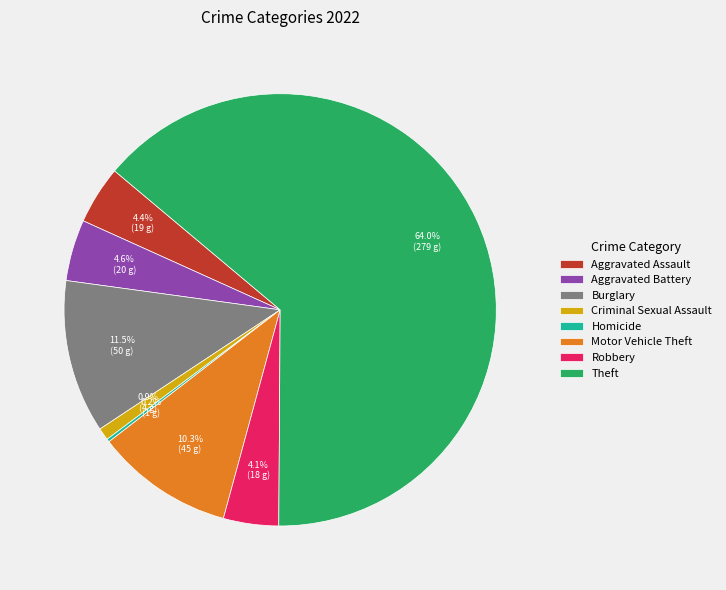

To the nearest percent, what is the difference between the largest and smallest slice percentages?

64%